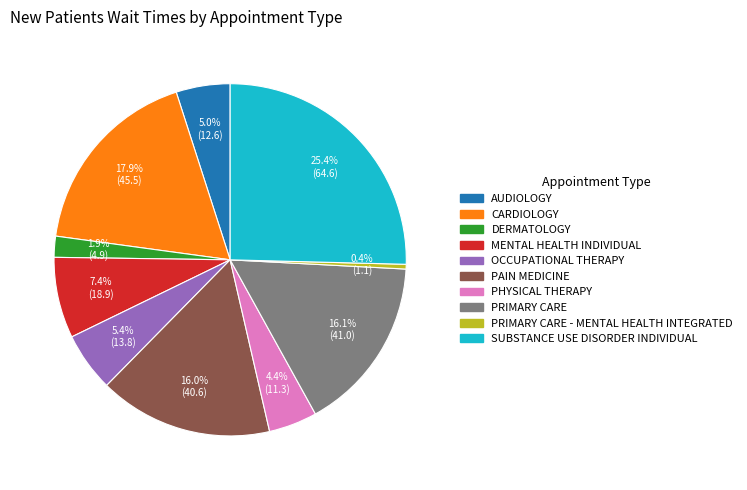

Count the number of slices in the pie.

10